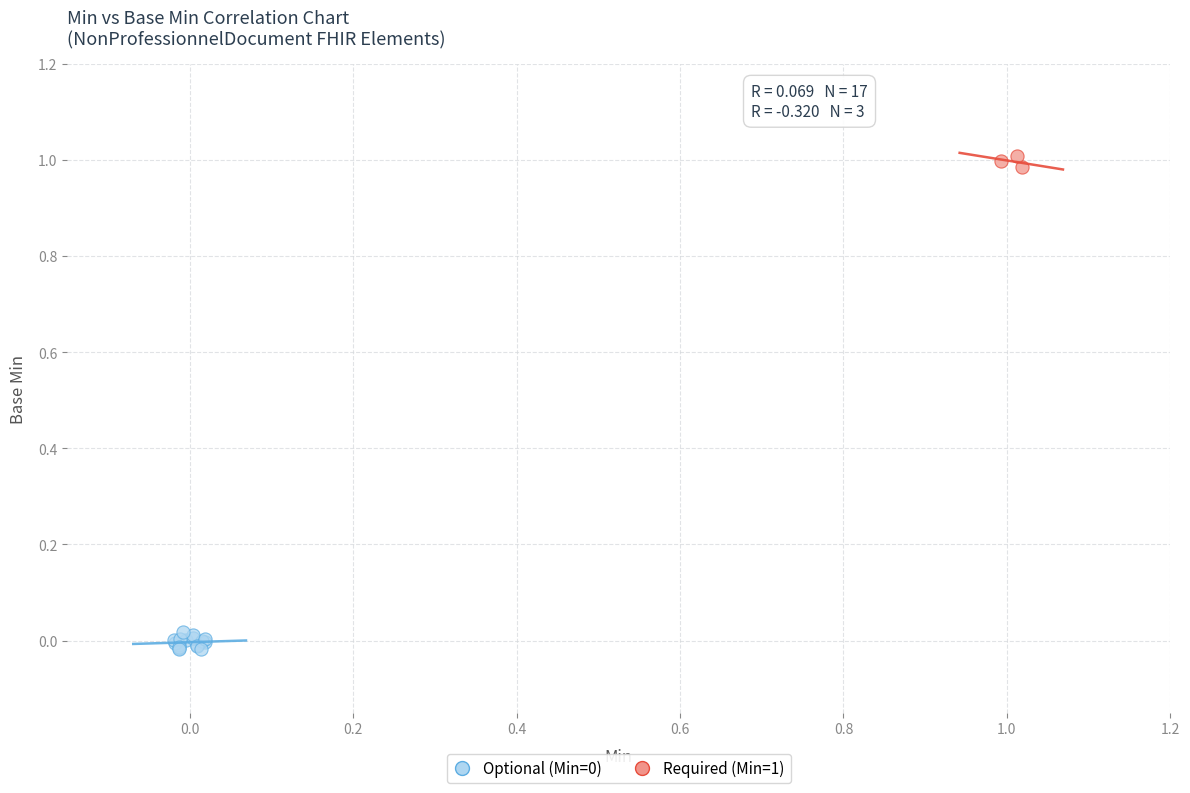

Which series reaches the maximum Y coordinate?

Required (Min=1)